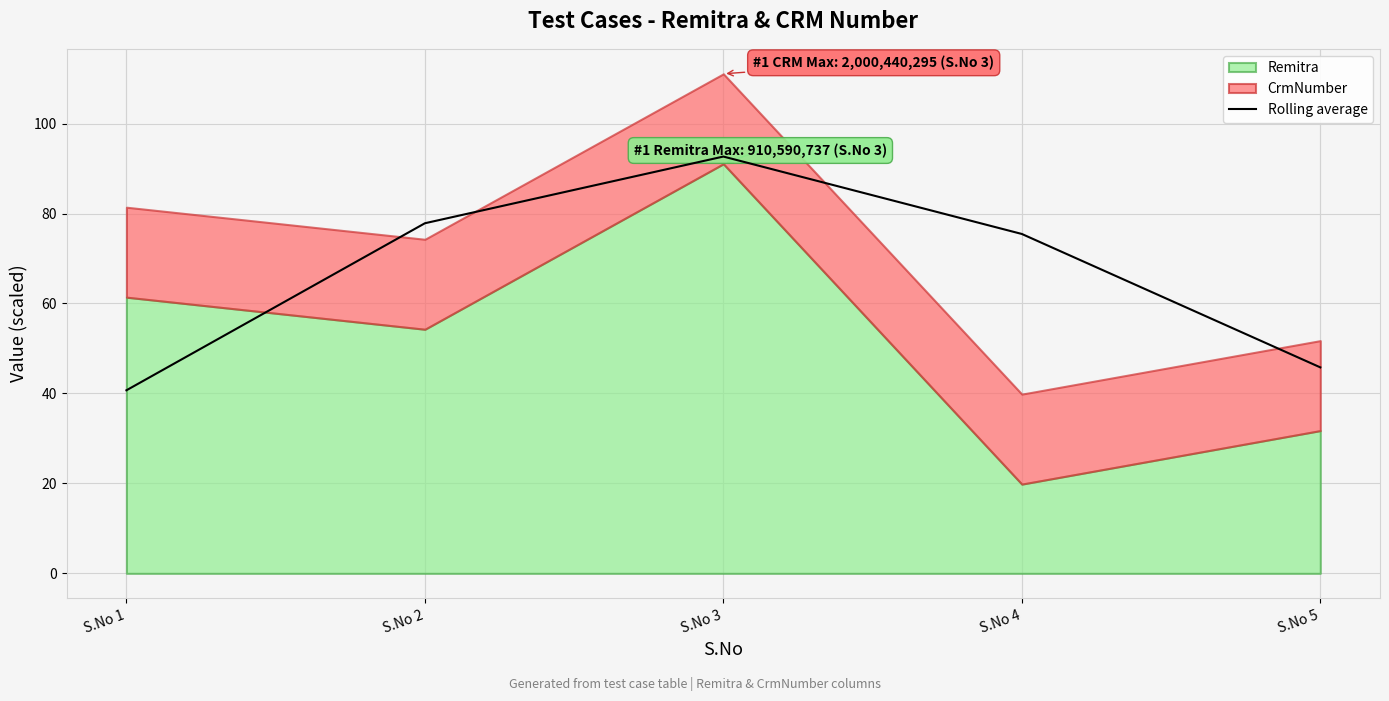

Reading left to right, what are all the values shown in this chart?

40.7	77.8	92.7	75.5	45.8